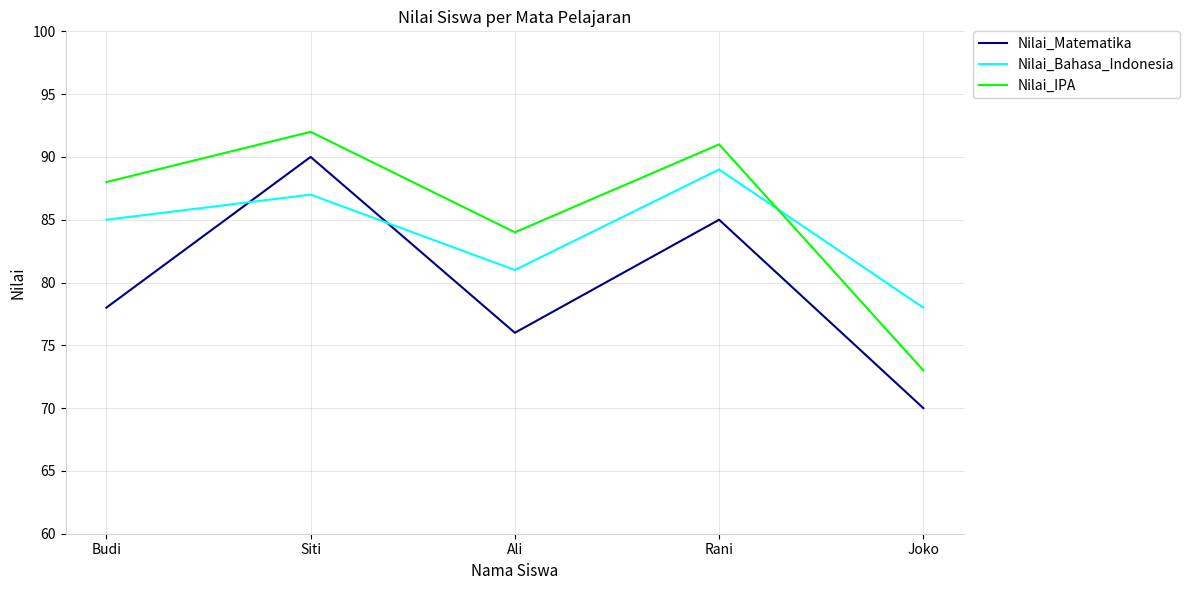

What is the maximum value for Nilai_Matematika?

90